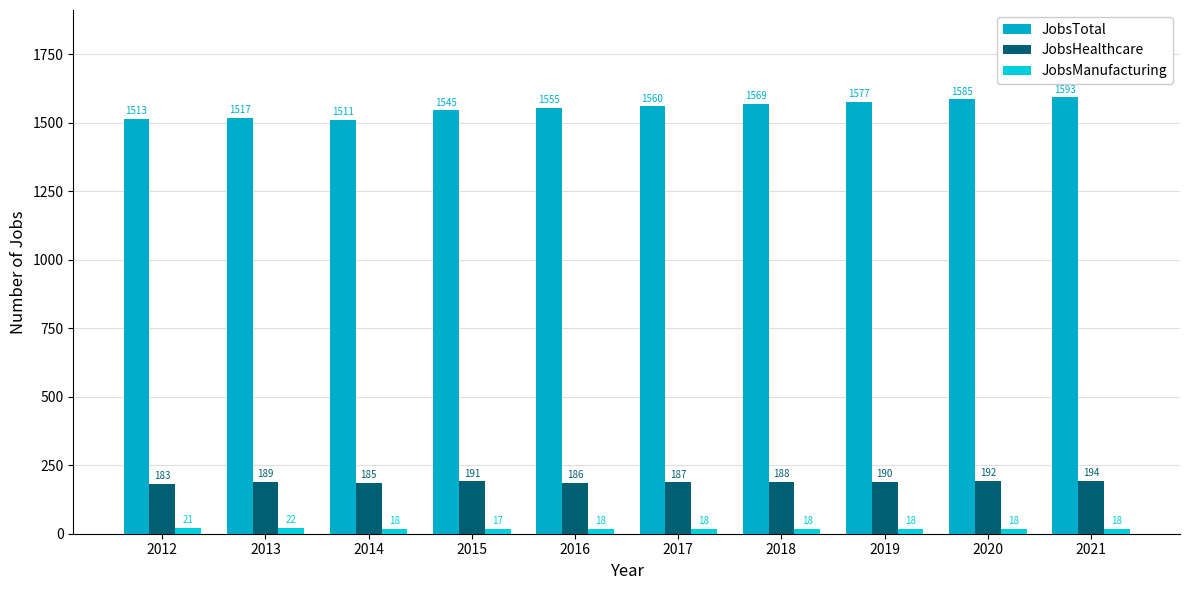

Are the bars grouped side by side (vs. stacked)?

Yes